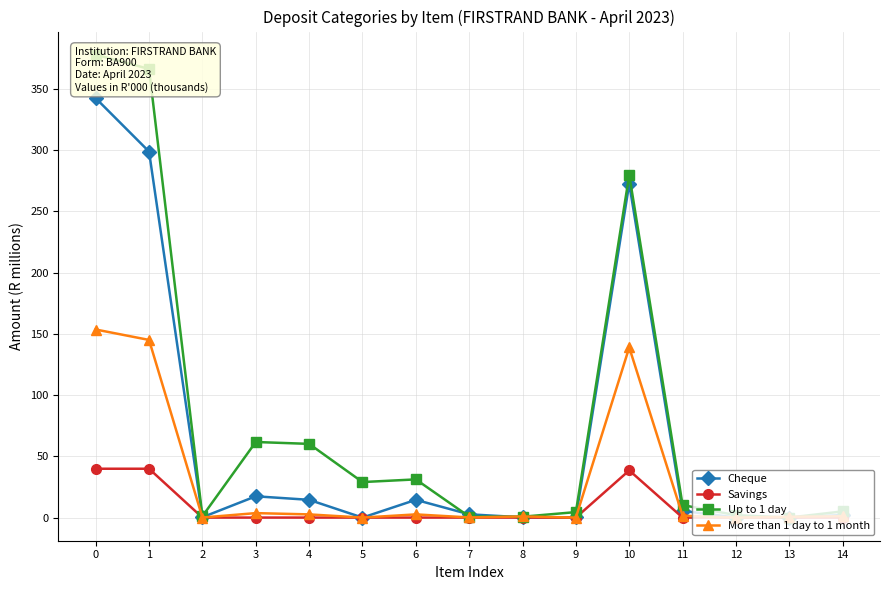

At which label does More than 1 day to 1 month reach its minimum?

5